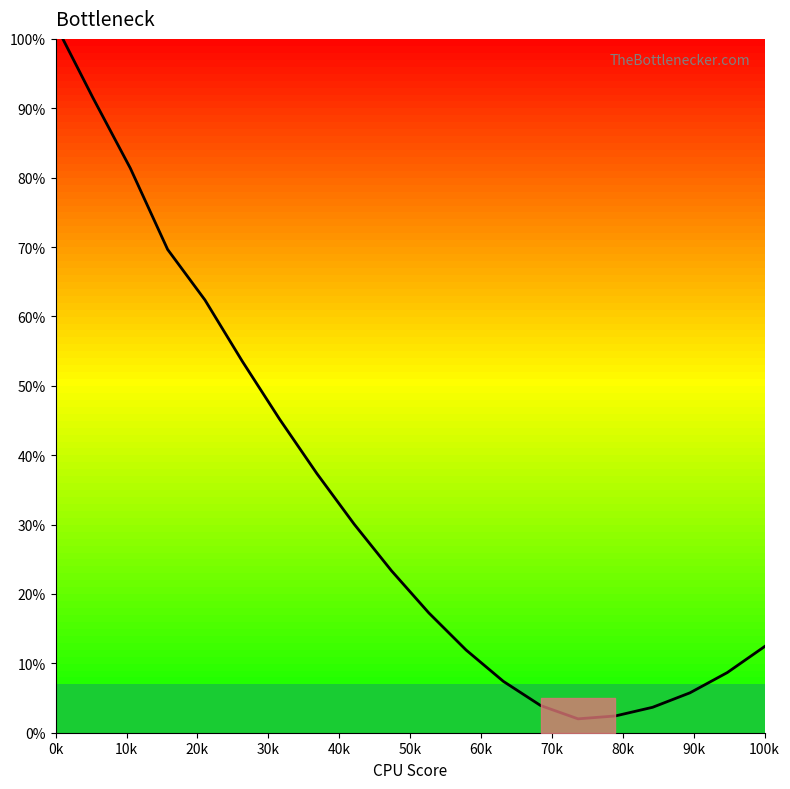

How many lines are shown in the chart?

1